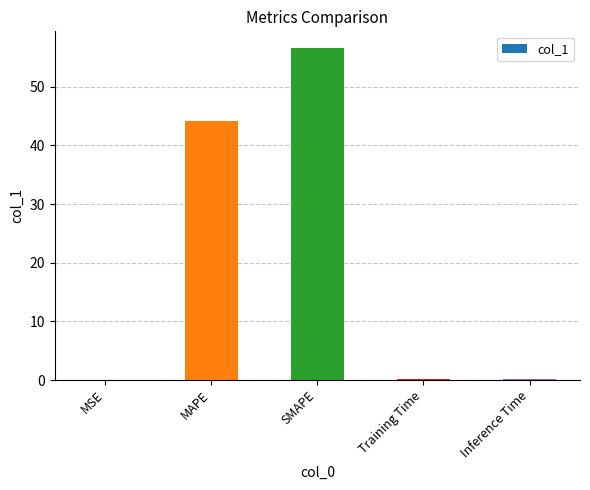

What is the sum of all values?

101.1